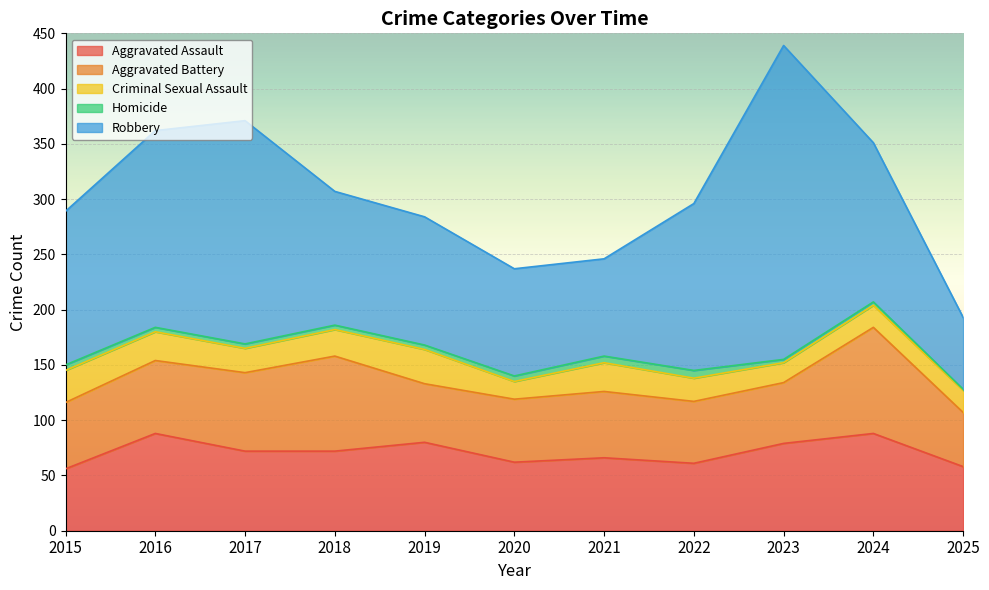

Which label corresponds to the largest value in the chart?

2023